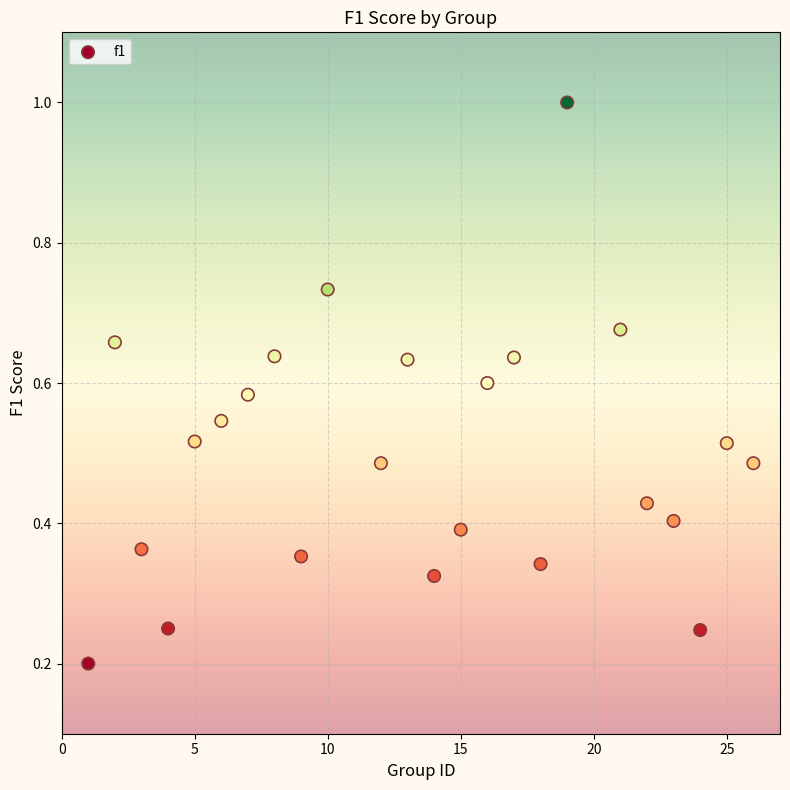

What is the range of X values (max minus min)?

25.0